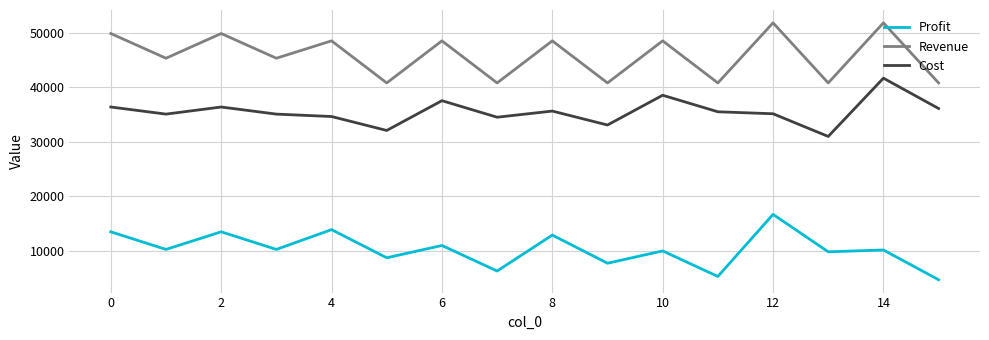

What is the minimum value for Revenue?

40824